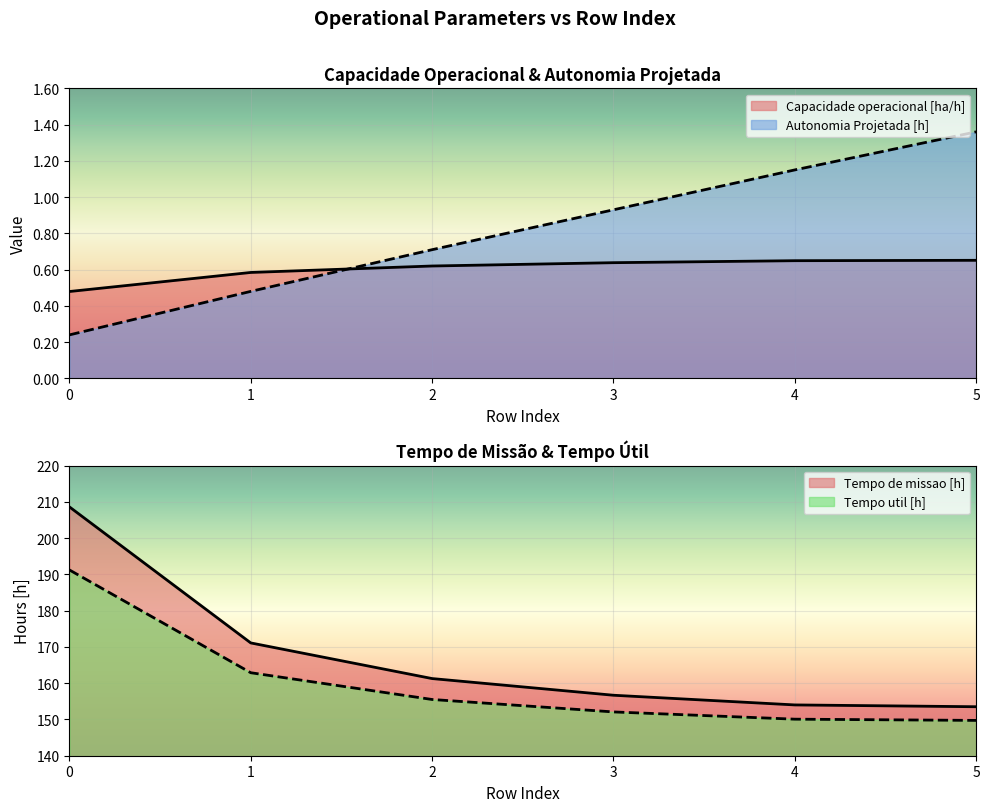

What are all the series names shown in the legend?

Capacidade operacional [ha/h], Autonomia Projetada [h], Tempo util [h], Tempo de missao [h]